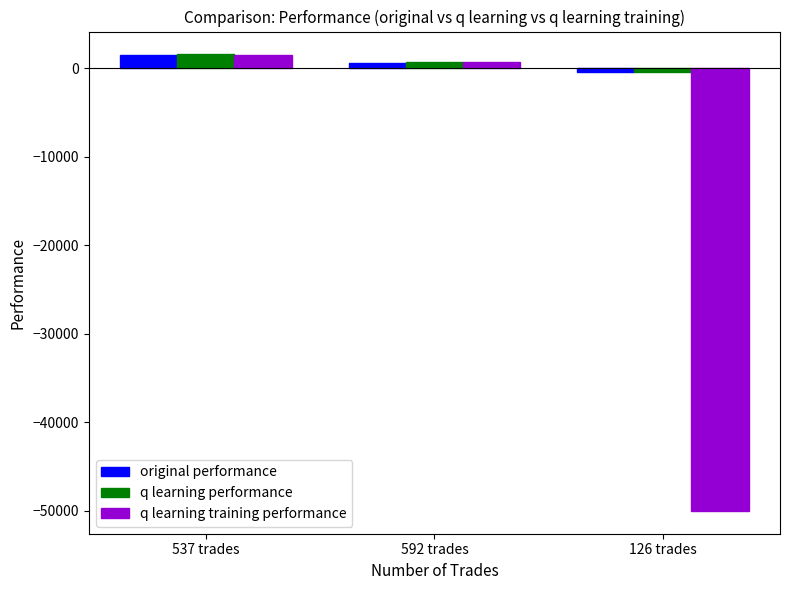

What is the sum of all q learning performance values?

1782.3